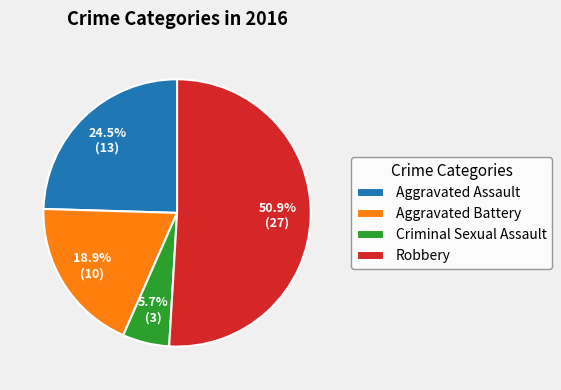

Between Robbery and Aggravated Assault, which is larger?

Robbery